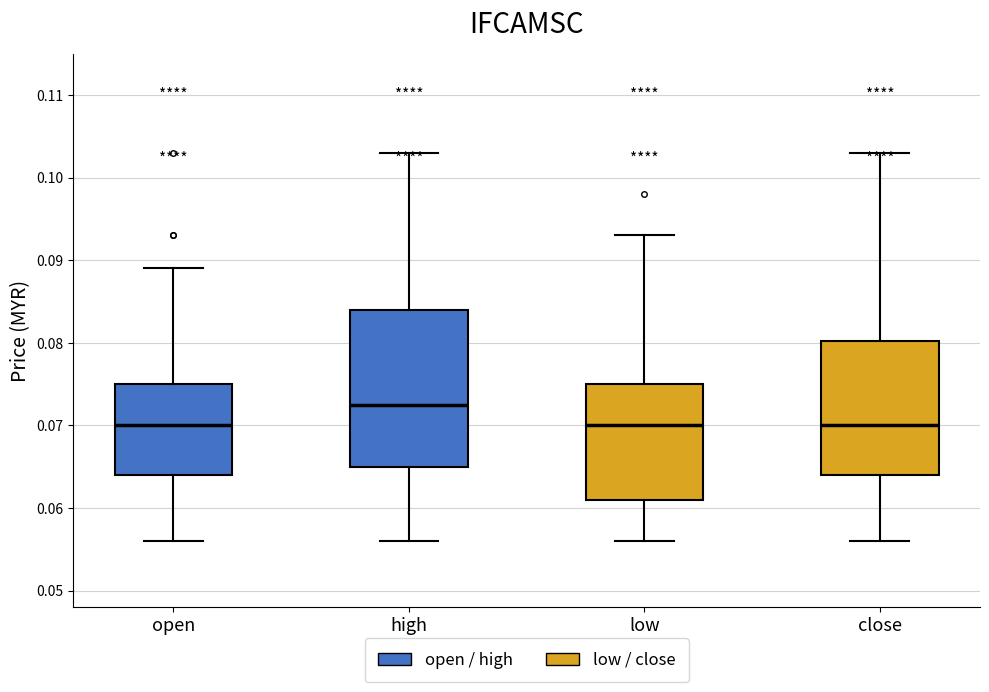

Comparing the boxes themselves (not the whiskers), which one is the tallest?

high